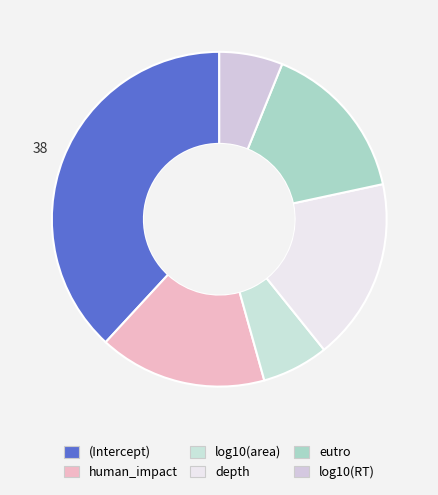

Rank the categories by value from lowest to highest.

log10(RT), log10(area), eutro, human_impact, depth, (Intercept)